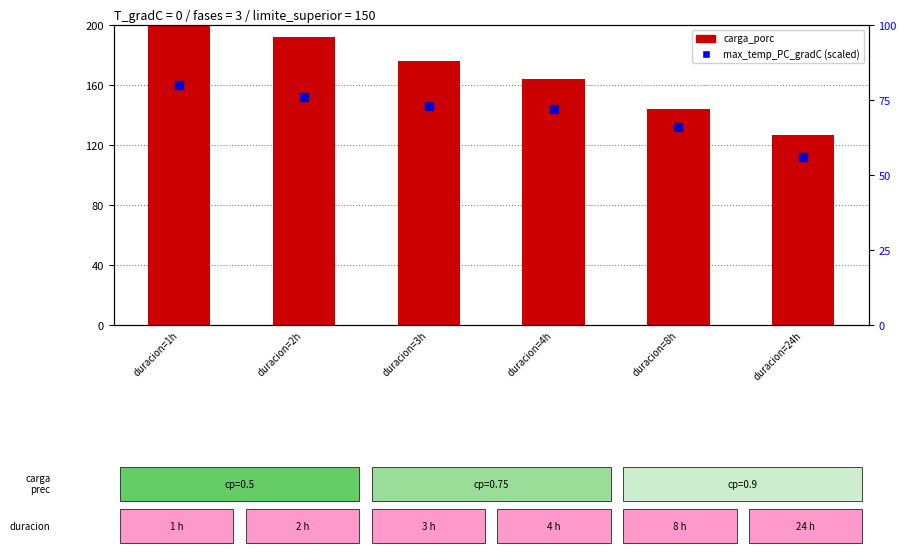

At which category is the sum across all series the highest?

duracion=1h